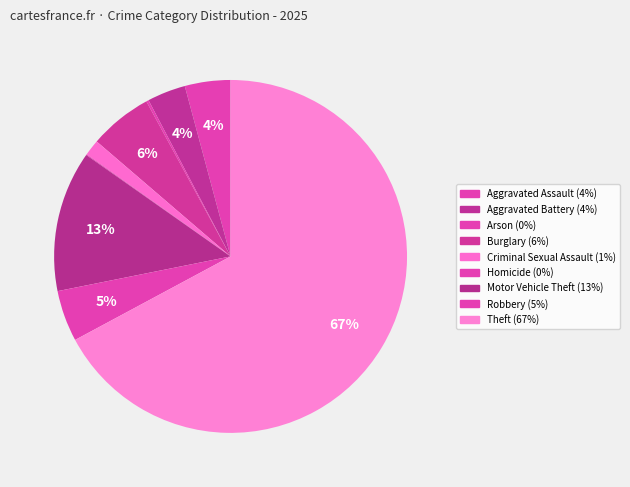

To the nearest percent, what is the difference between the Robbery and Burglary slice percentages?

1%